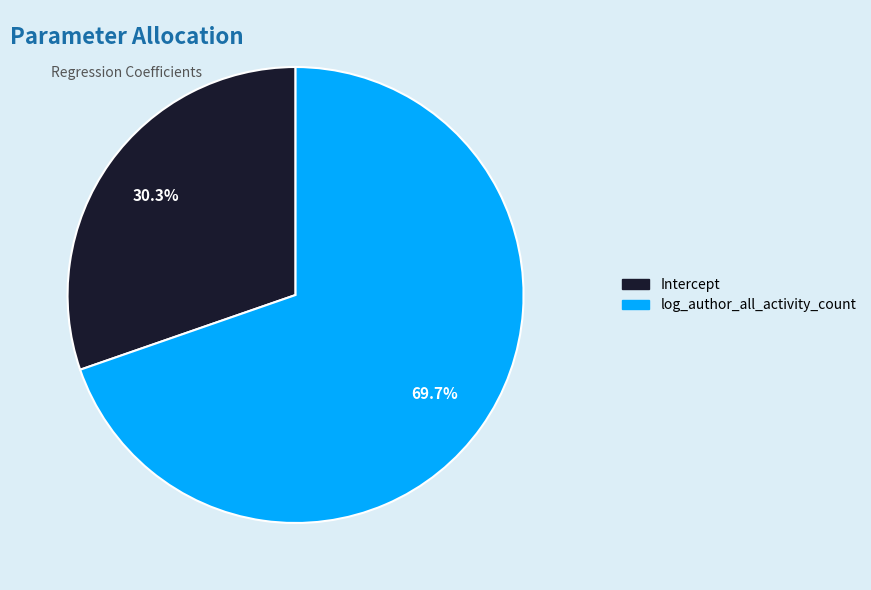

To the nearest percent, what is the difference between the log_author_all_activity_count and Intercept slice percentages?

39%